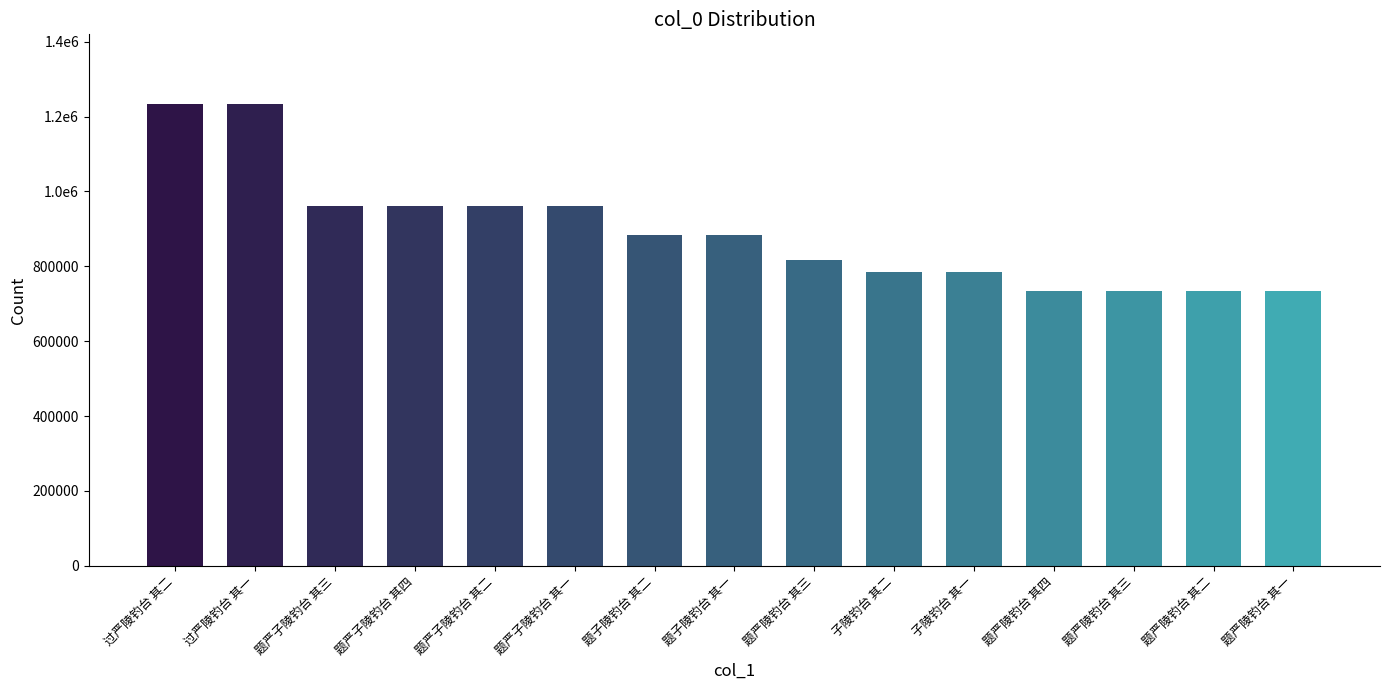

Which label corresponds to the largest value in the chart?

过严陵钓台 其二